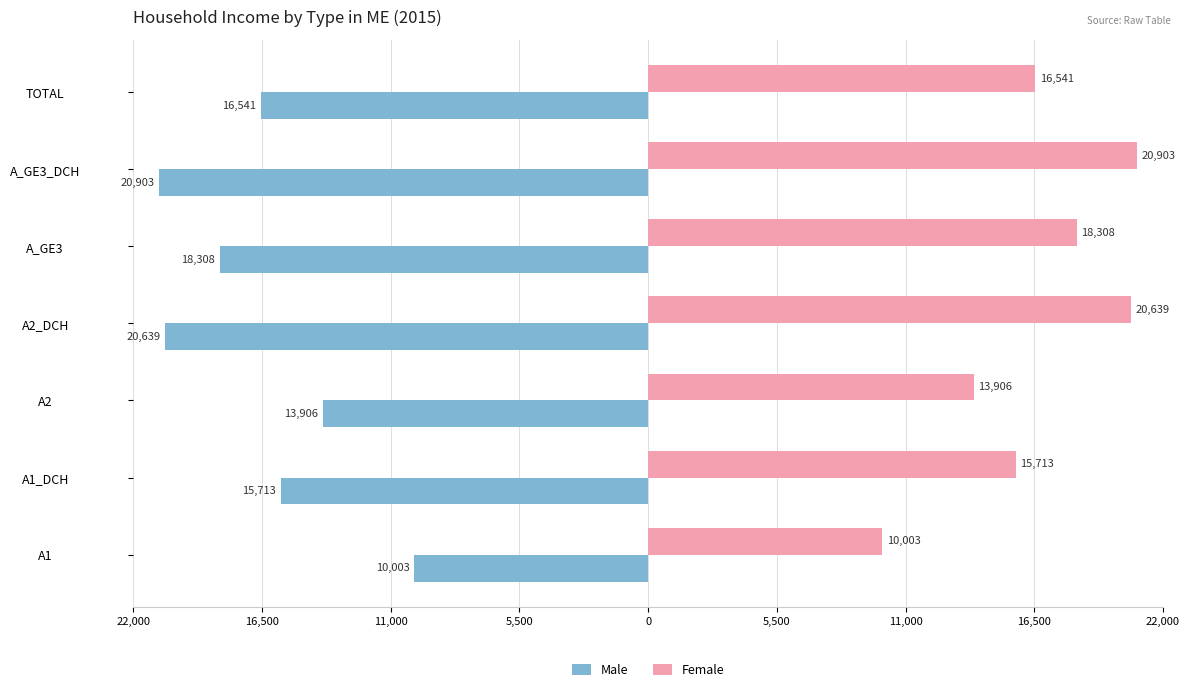

What are all the series names shown in the legend?

Male, Female